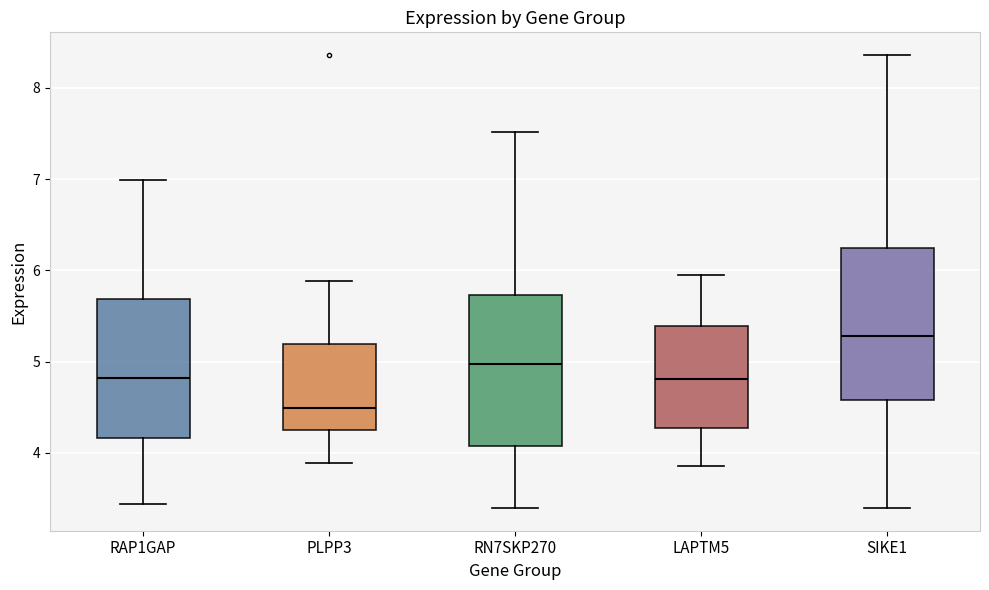

Reading left to right, transcribe this box plot: for each box, give where its median line is, the range the box spans, and where its two whiskers end, as read against the y-axis. The values are not printed on the chart, so give them approximately, as read against the axis.

RAP1GAP: median 4.8, box 4.2 to 5.7, whiskers 3.4 to 7.0
PLPP3: median 4.5, box 4.3 to 5.2, whiskers 3.9 to 5.9
RN7SKP270: median 5.0, box 4.1 to 5.7, whiskers 3.4 to 7.5
LAPTM5: median 4.8, box 4.3 to 5.4, whiskers 3.9 to 5.9
SIKE1: median 5.3, box 4.6 to 6.2, whiskers 3.4 to 8.4